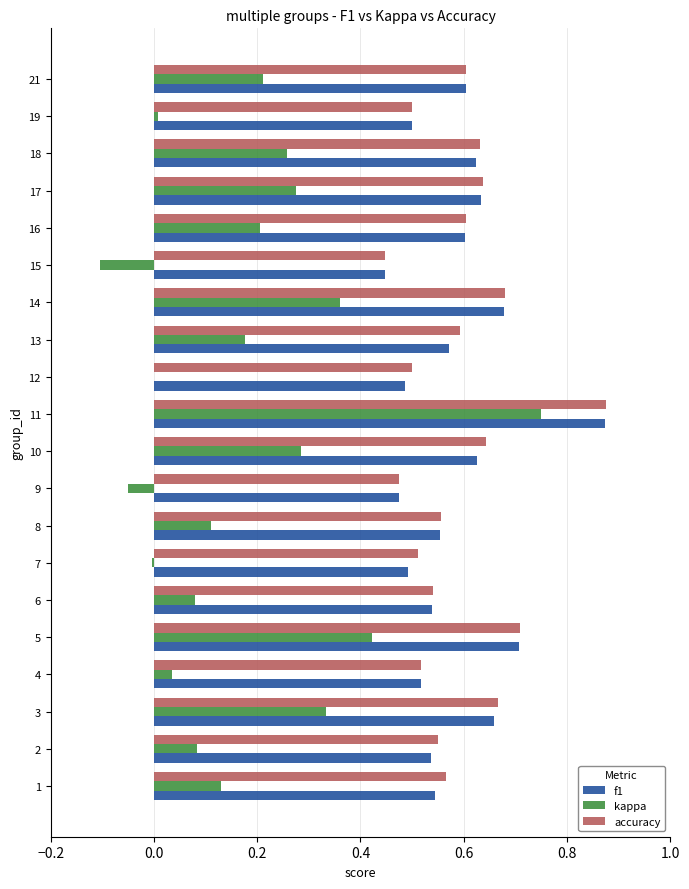

At which category is the sum across all series the highest?

11